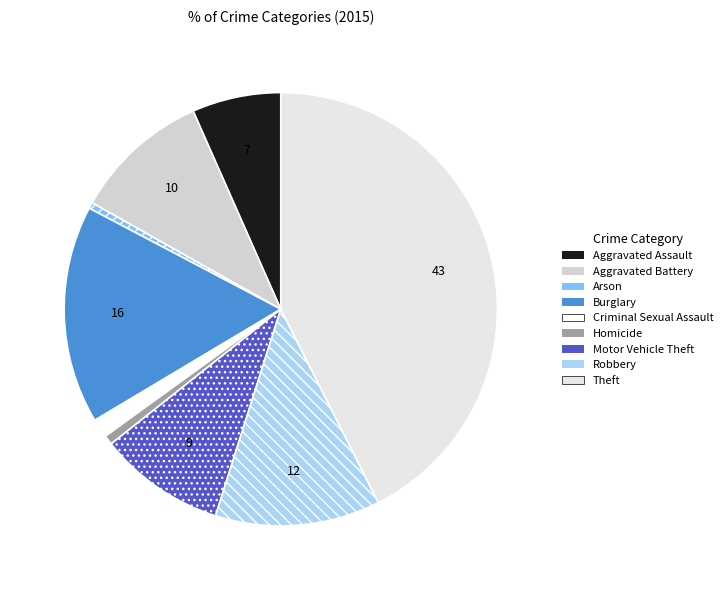

Does Arson account for over 50% of the chart?

No